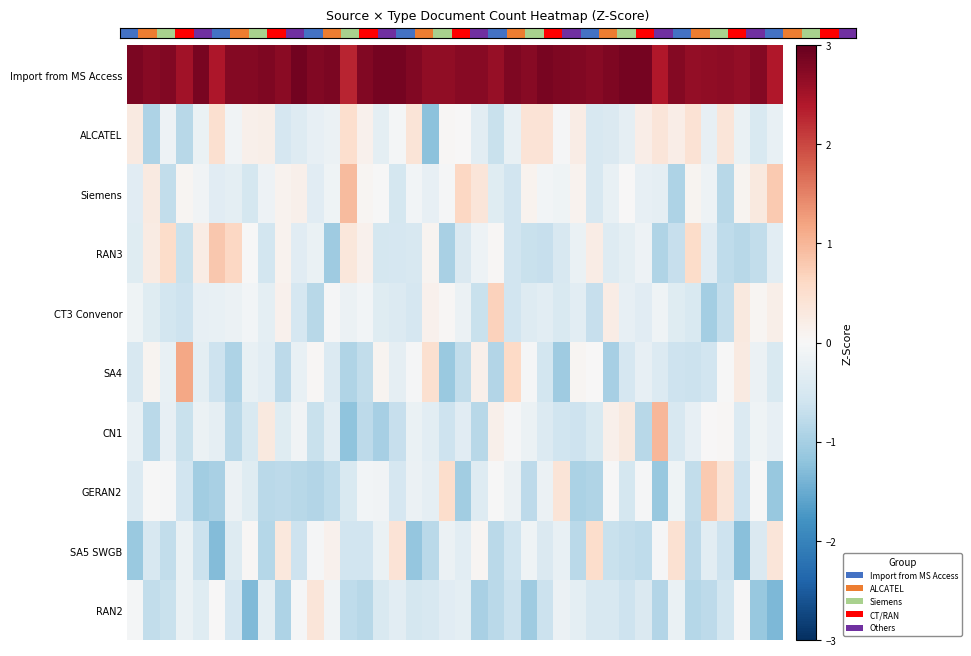

What is the maximum value shown in the chart?

4.0